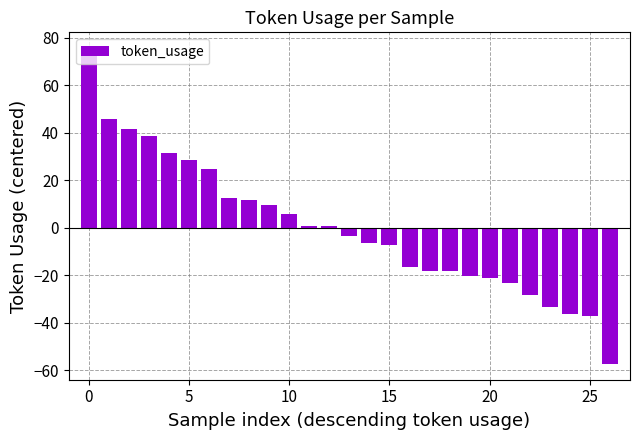

What is the minimum value shown in the chart?

-57.3